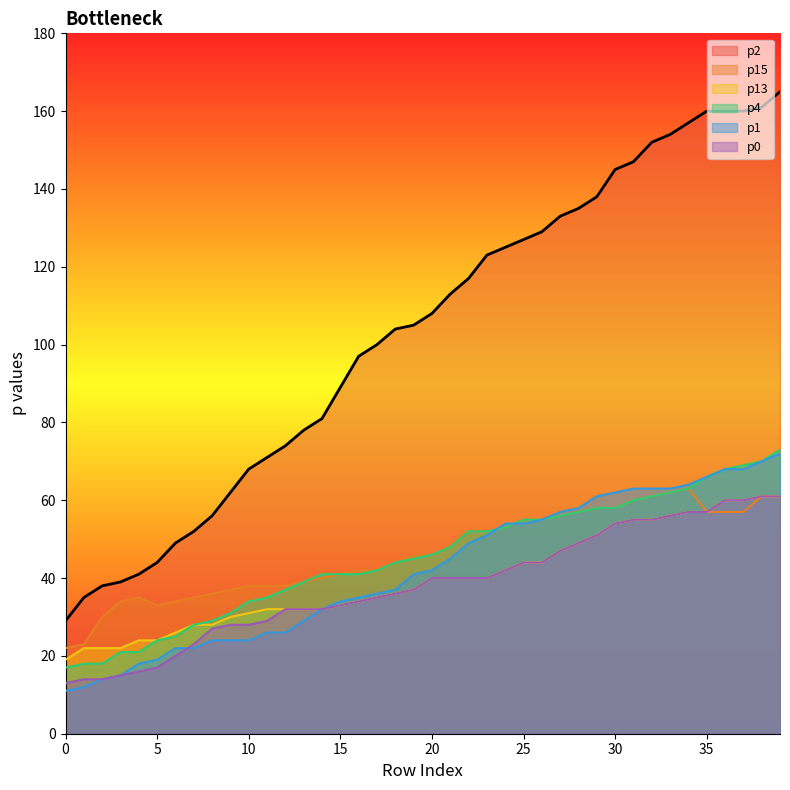

What is the value of the p1 point at the 25th from the left?

54